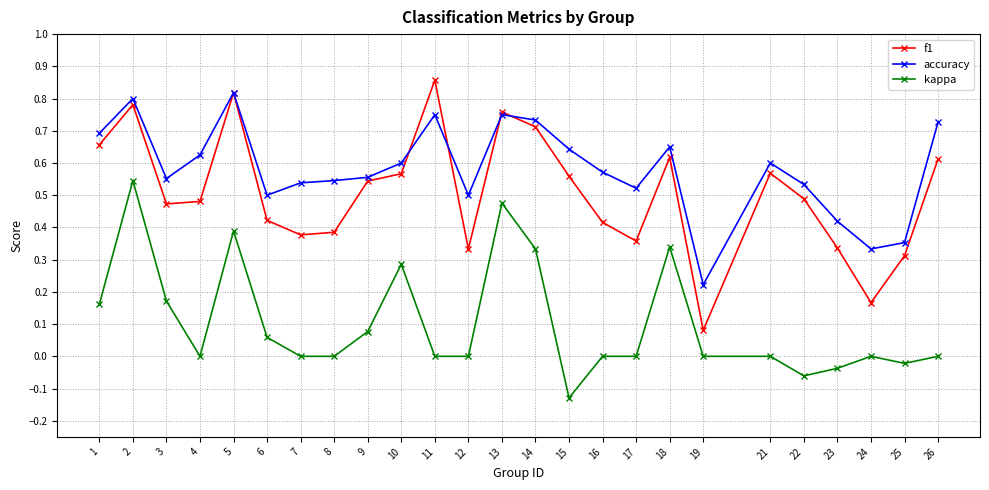

Which series has the largest range (max minus min)?

f1